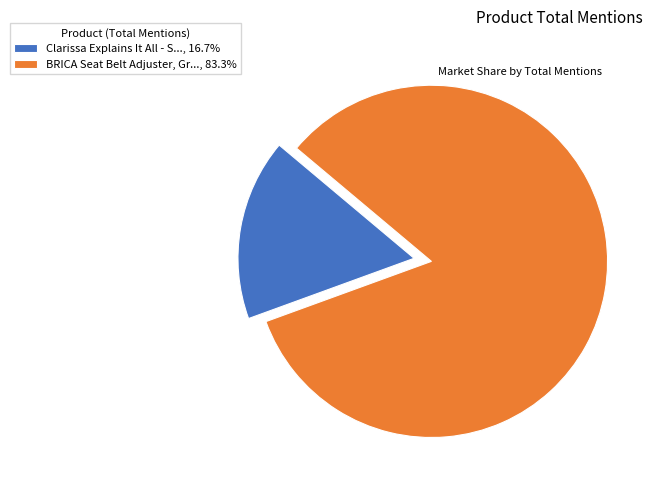

Does BRICA Seat Belt Adjuster, Gr..., 83.3% account for over 50% of the chart?

Yes